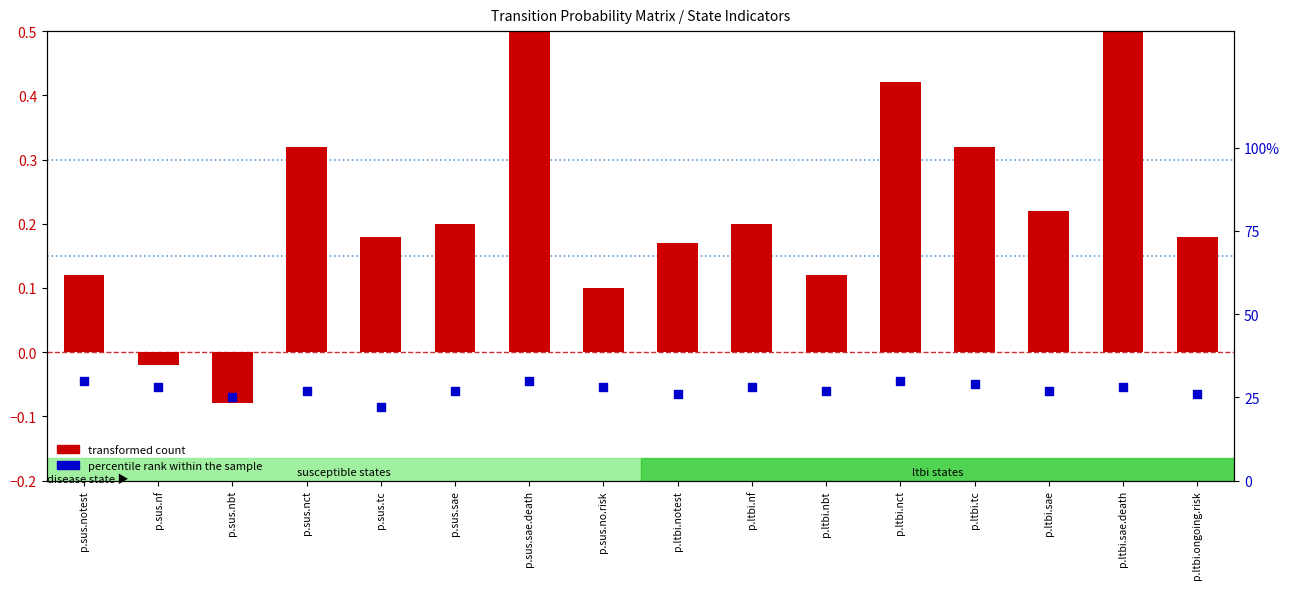

At how many categories does at least one series exceed 0?

16